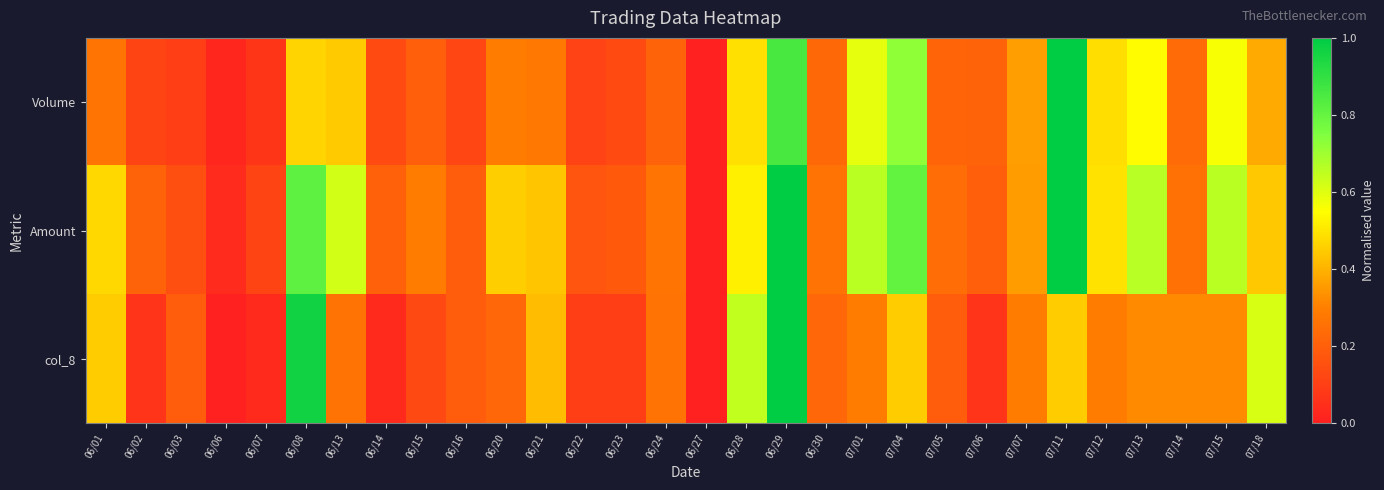

Which series changed the most between 06/29 and 07/14?

Amount